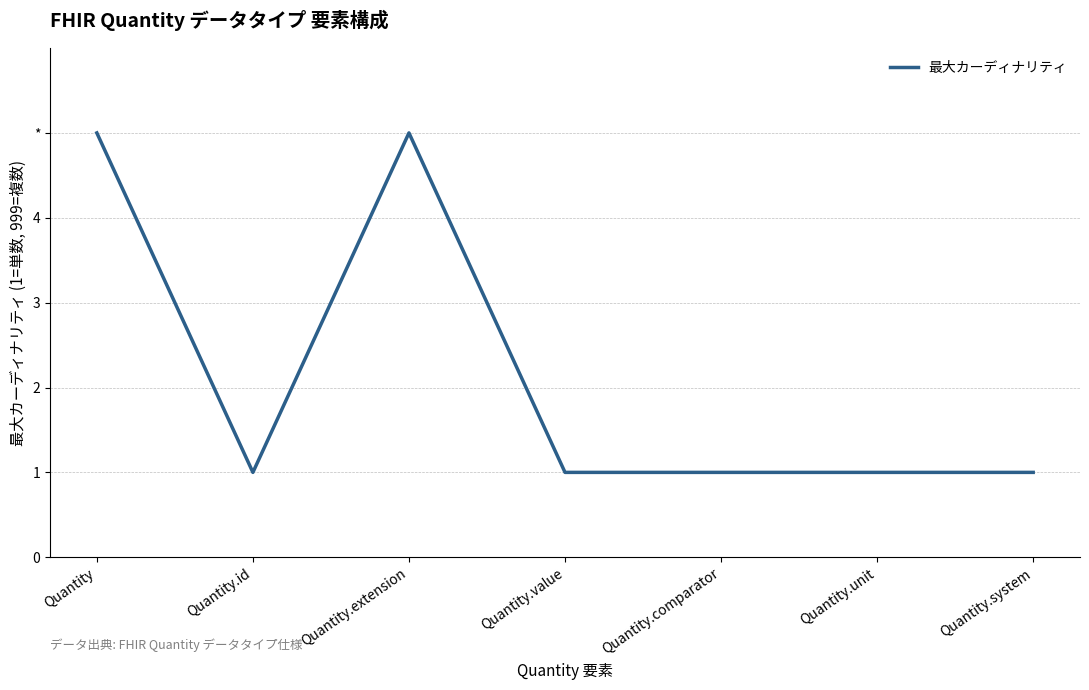

How many interior local peaks (higher than both neighbors) does the data have?

1